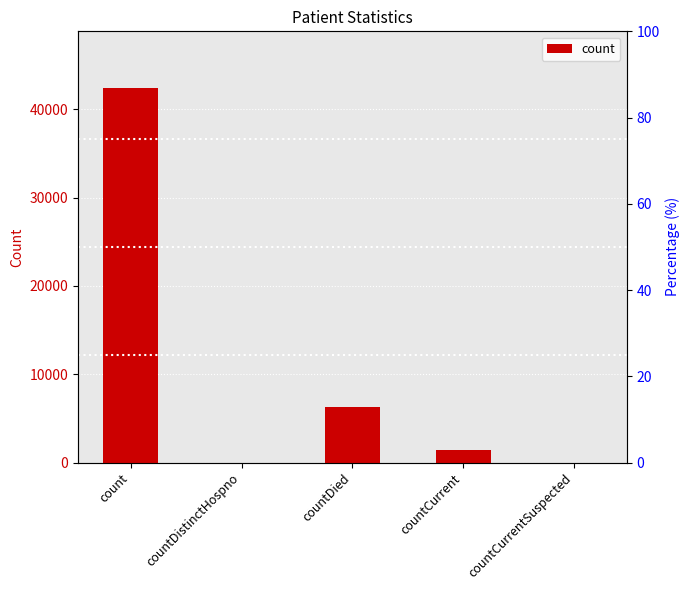

Reading right to left, list all the values displayed in this chart.

countCurrentSuspected=0	countCurrent=1411	countDied=6234	countDistinctHospno=0	count=42453